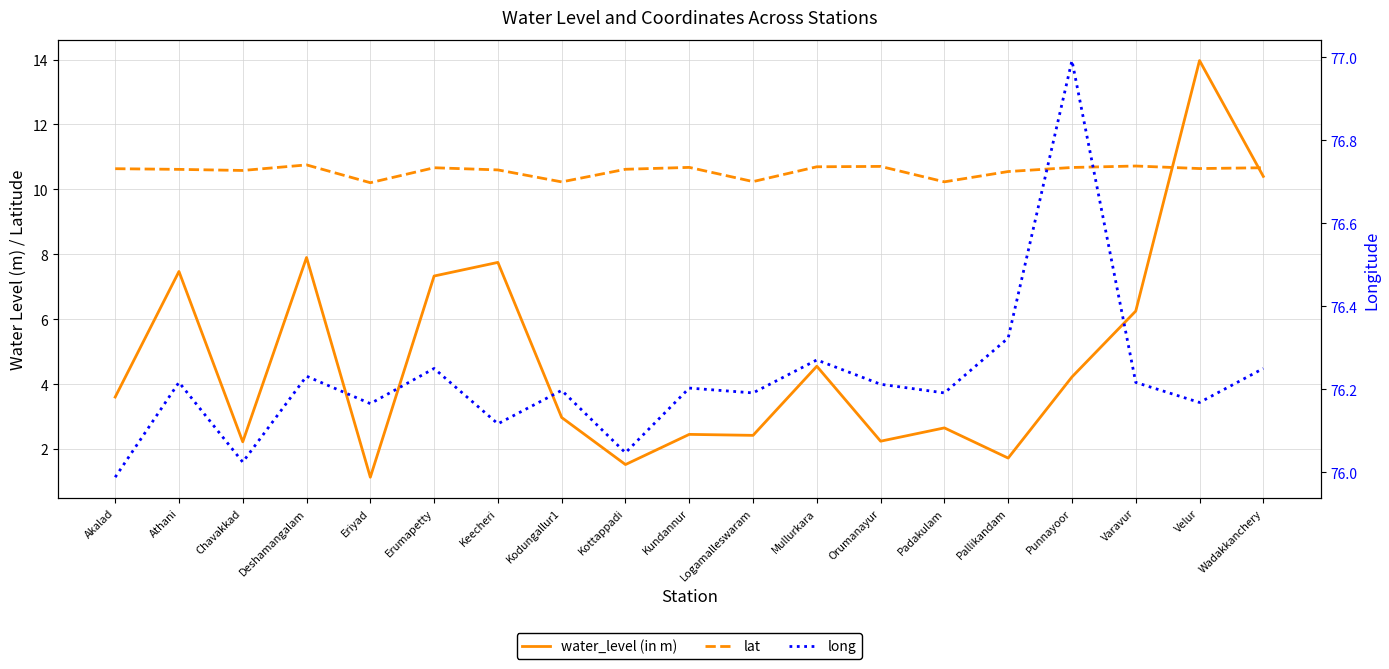

At which category does long reach its first local valley?

Chavakkad